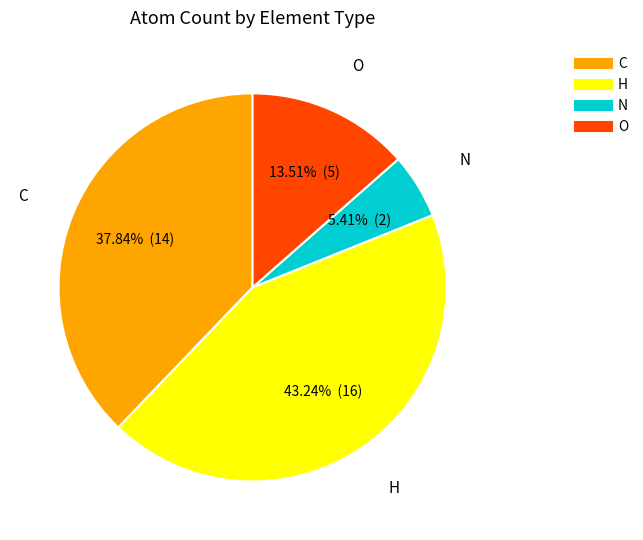

Combined, do O and C account for over 50%?

Yes